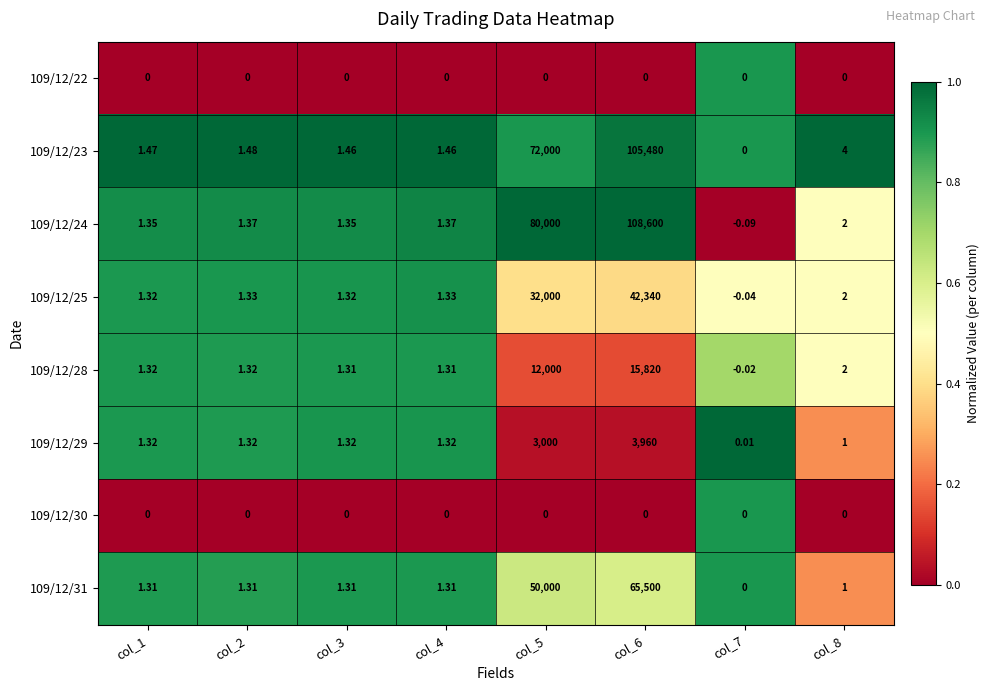

What is the spread (max minus min) of values at col_6?

108600.0